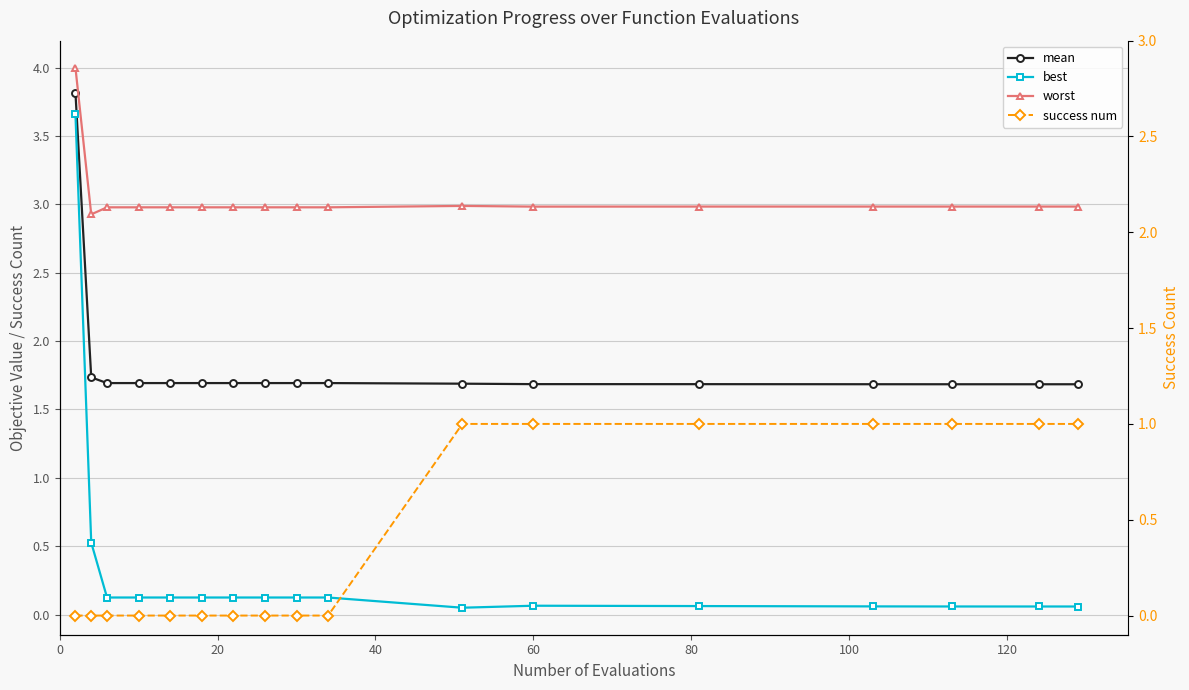

In best, how many points are lower than both neighbors (excluding endpoints)?

1